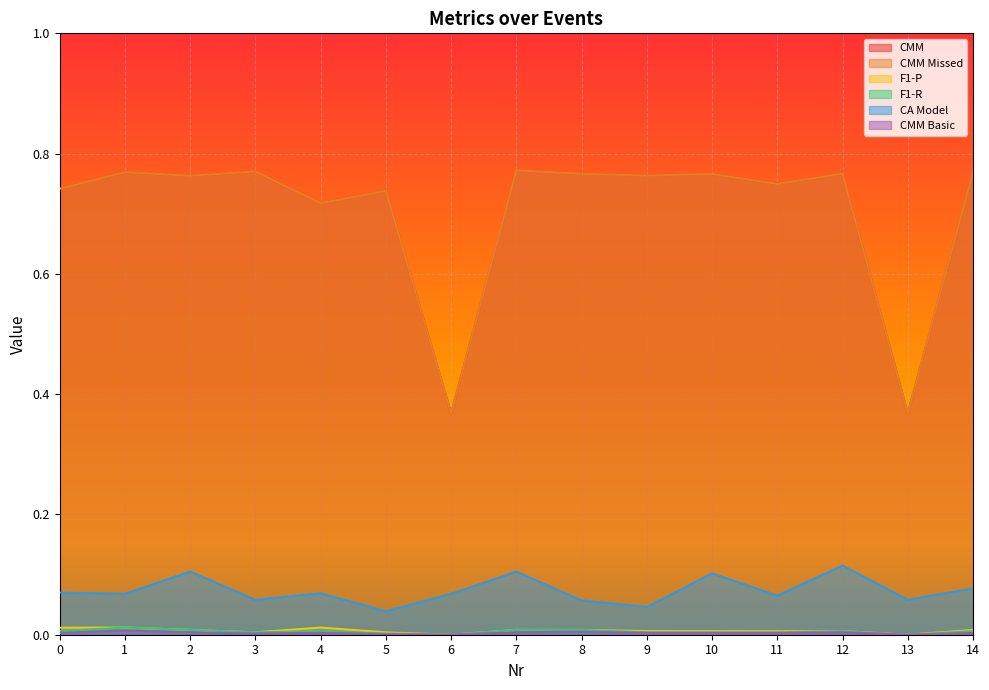

Rank the series by their maximum value, from lowest to highest.

CMM Basic, F1-R, F1-P, CA Model, CMM, CMM Missed